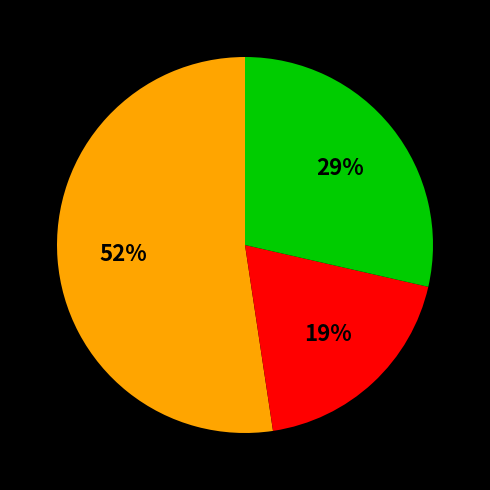

Is there any slice that represents more than half of the pie?

Yes